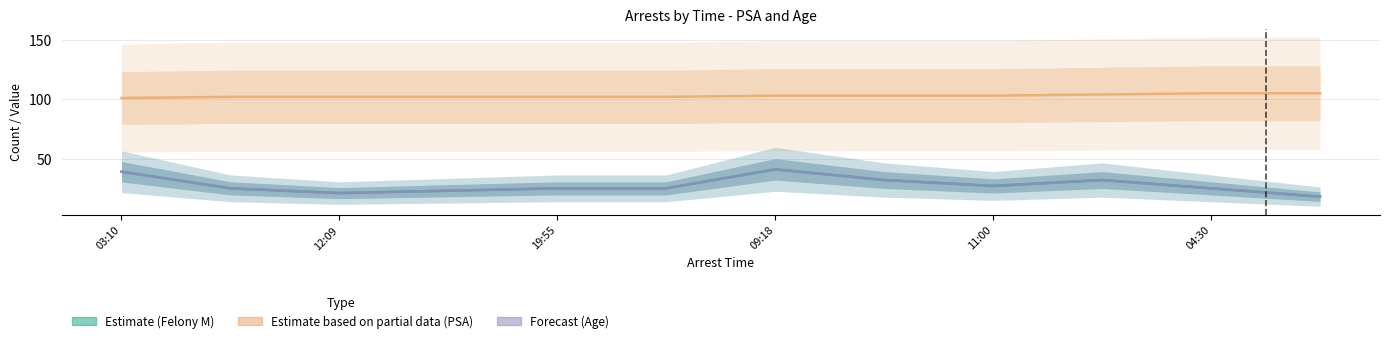

Which has a higher value, 2016-10-03 12:09 or 2016-10-03 00:32?

2016-10-03 00:32